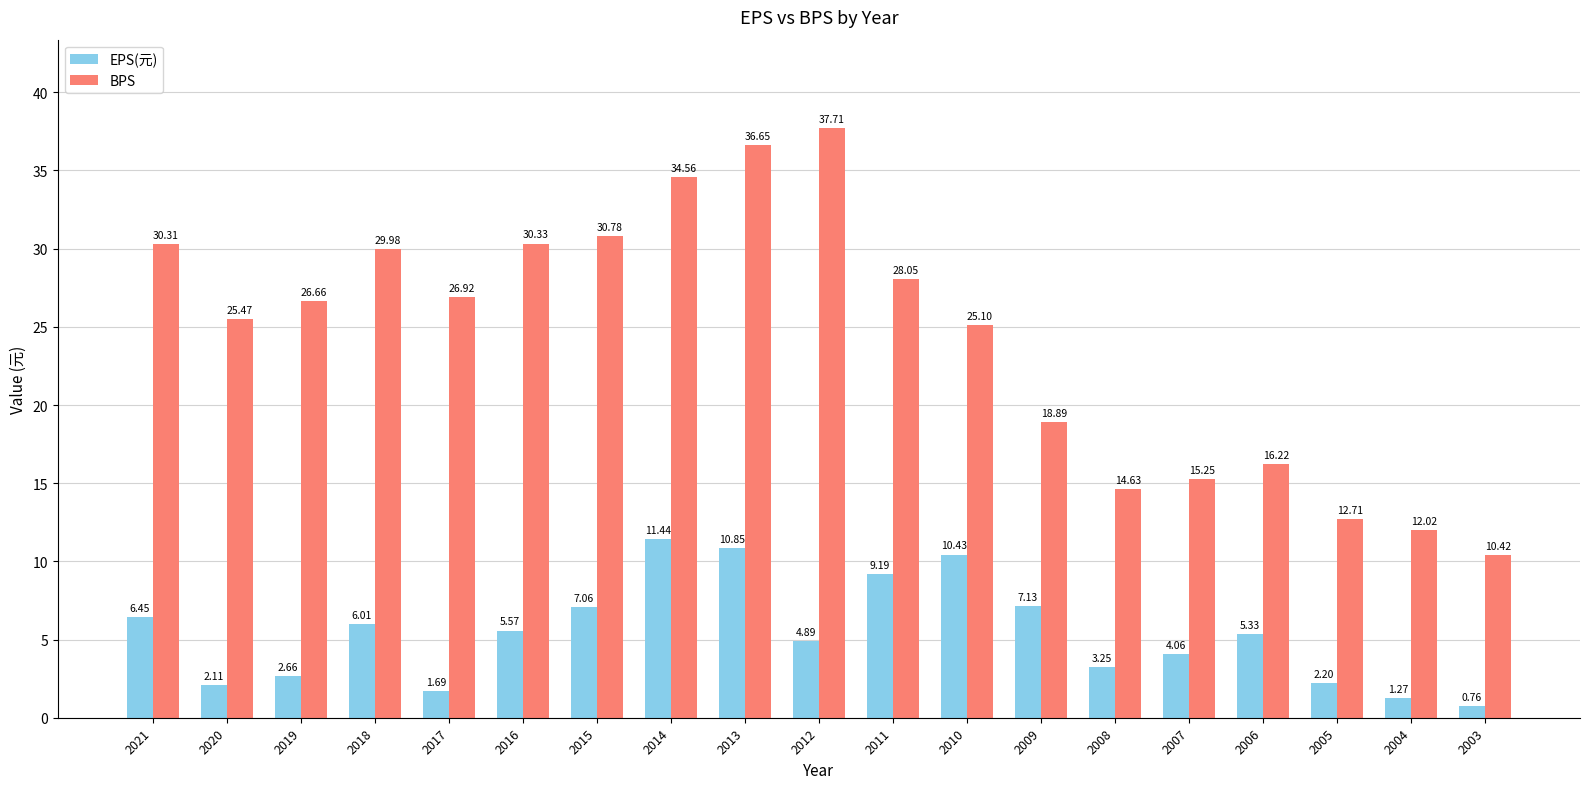

What is the difference between the highest and lowest values at 2020?

23.4